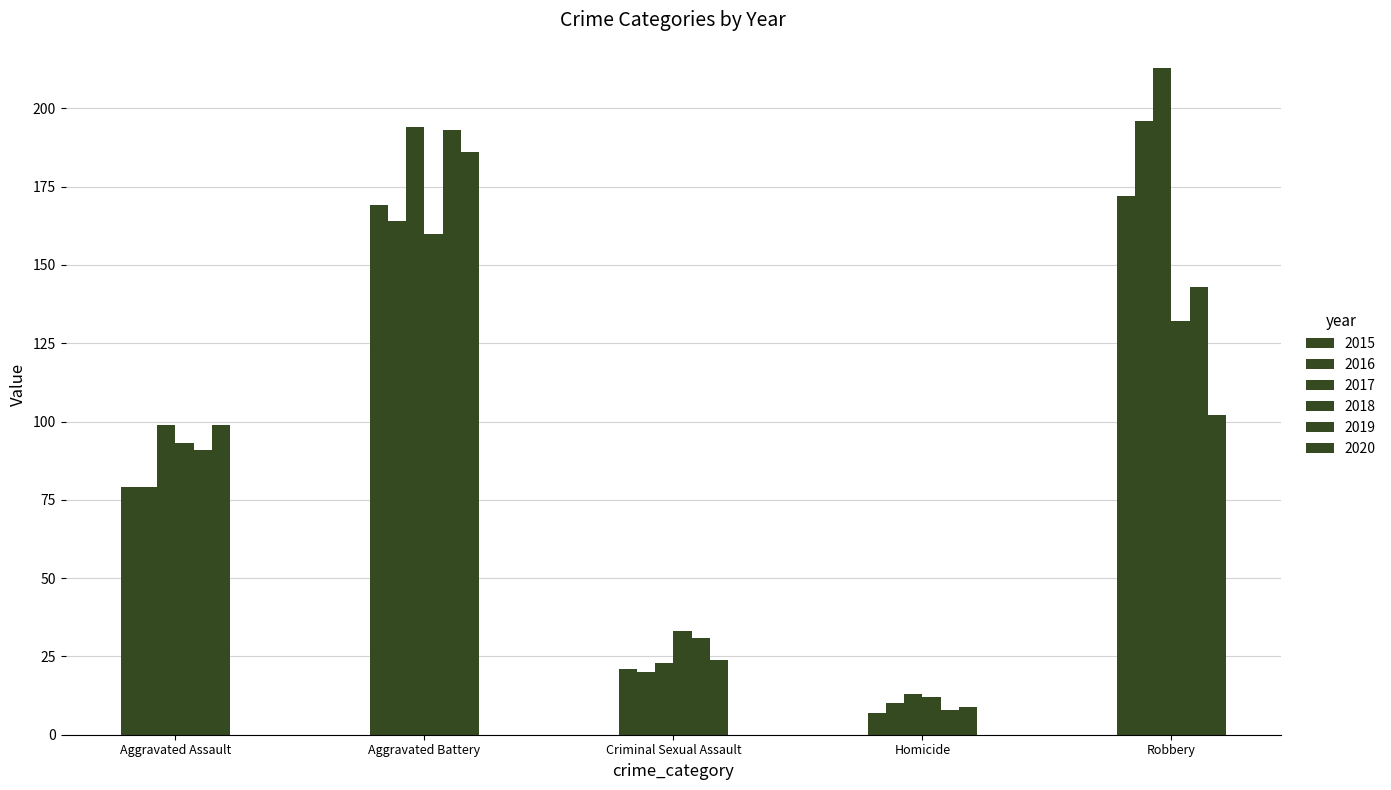

How many series are shown in this chart?

6